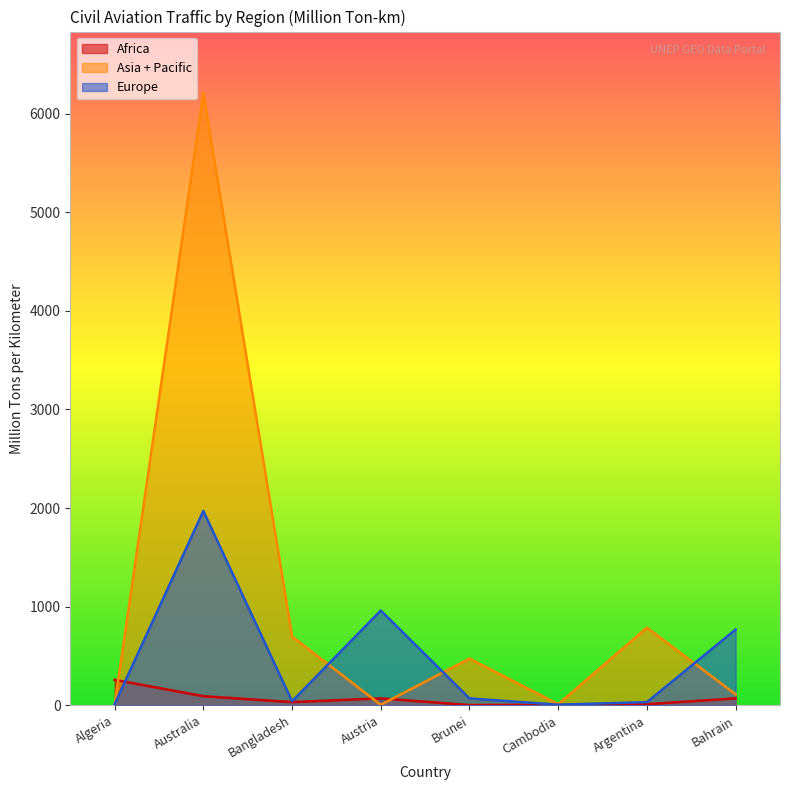

How many interior local valleys does the Africa series have?

2